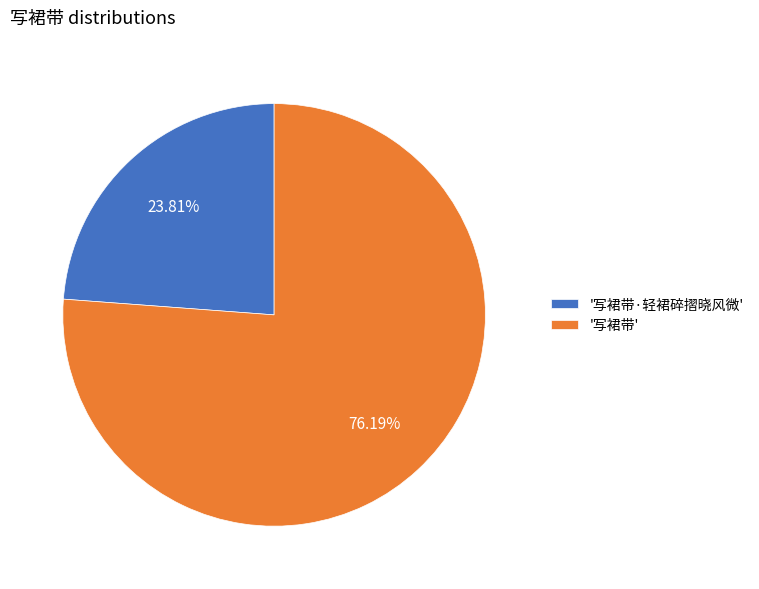

Between '写裙带' and '写裙带·轻裙碎摺晓风微', which is larger?

'写裙带'